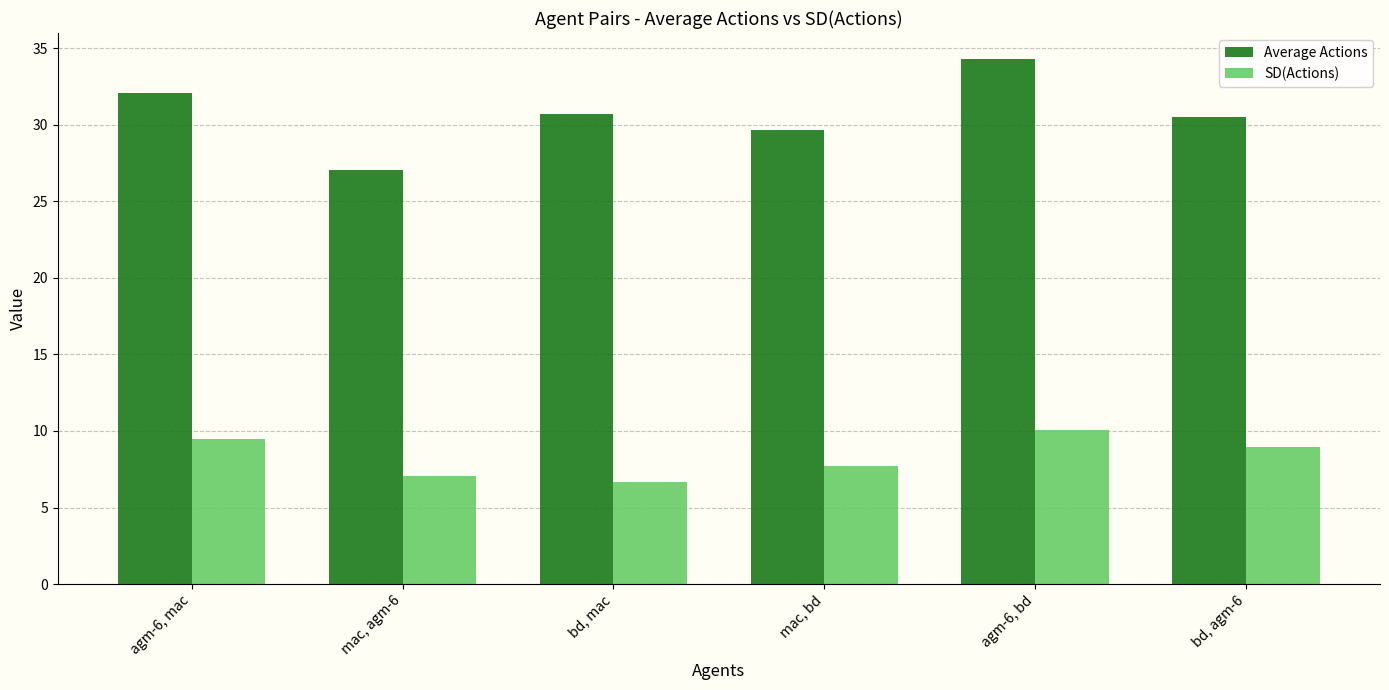

What is the minimum value shown in the chart?

6.7